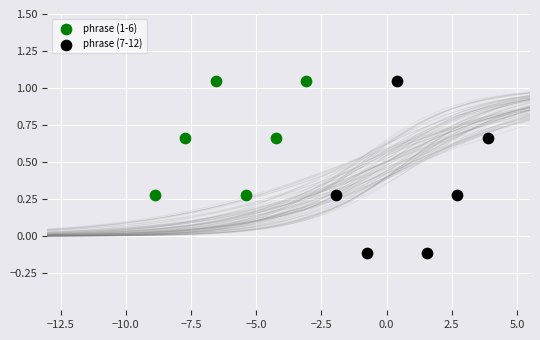

Which series has the widest spread of Y values?

phrase (7-12)